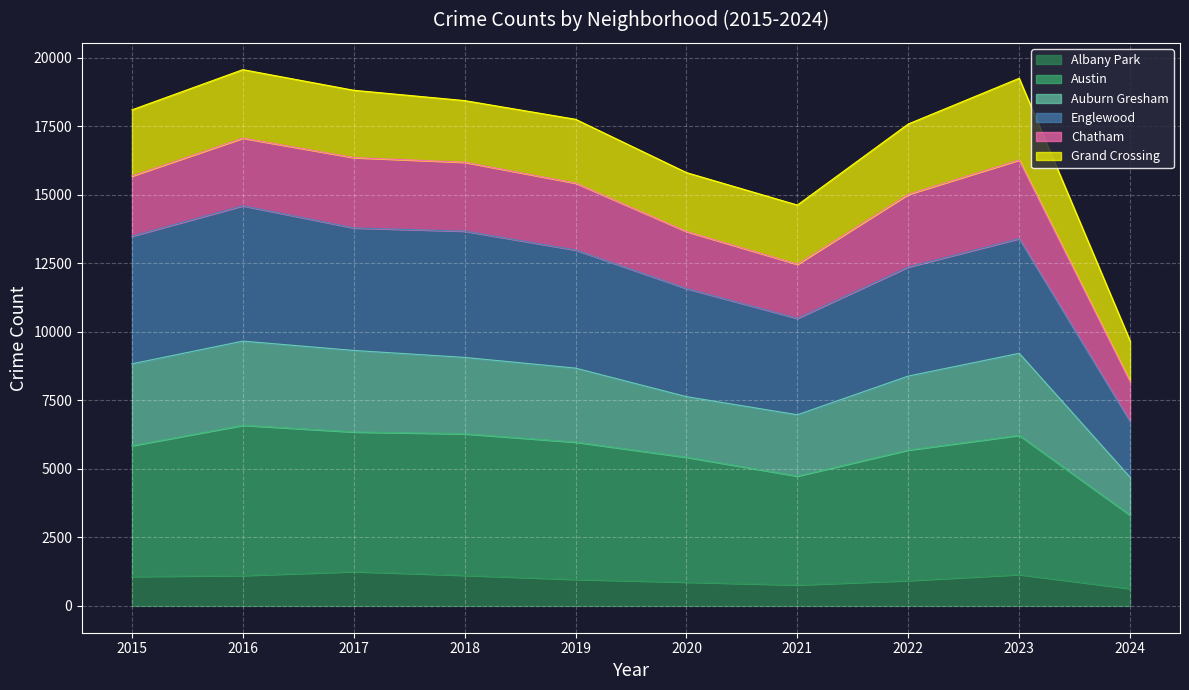

The Albany Park series shows 1252 at 2017. True or false?

True